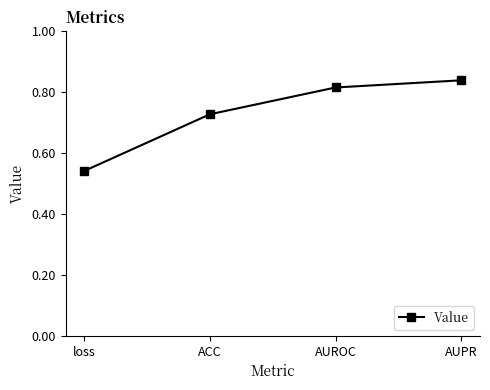

What is the difference between the values at AUPR and loss?

0.3